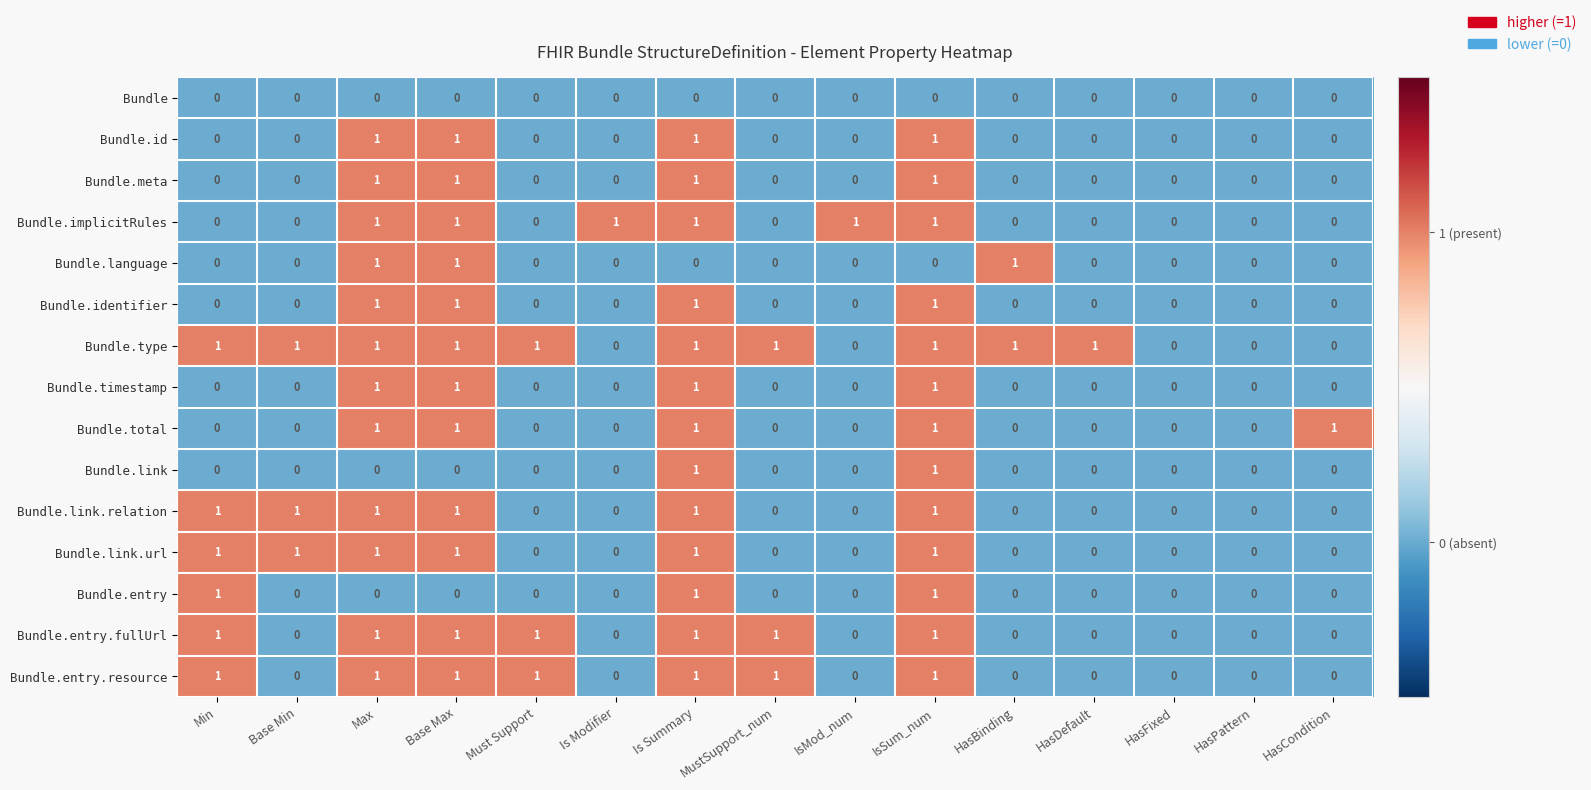

How many Bundle.type values are between 0 and 1?

15